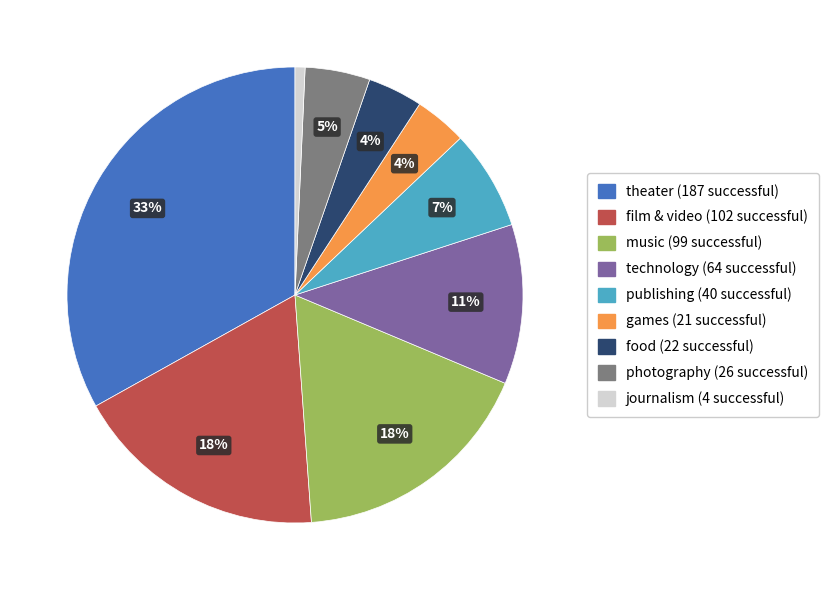

Do journalism and technology together represent more than half of the pie?

No